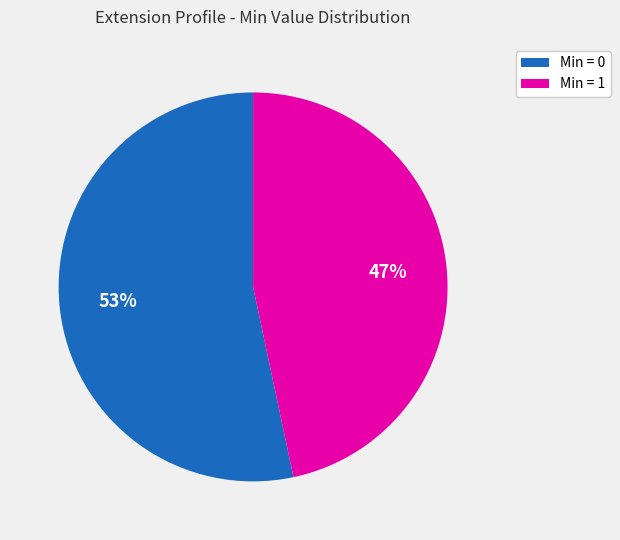

How many segments does this pie chart have?

2